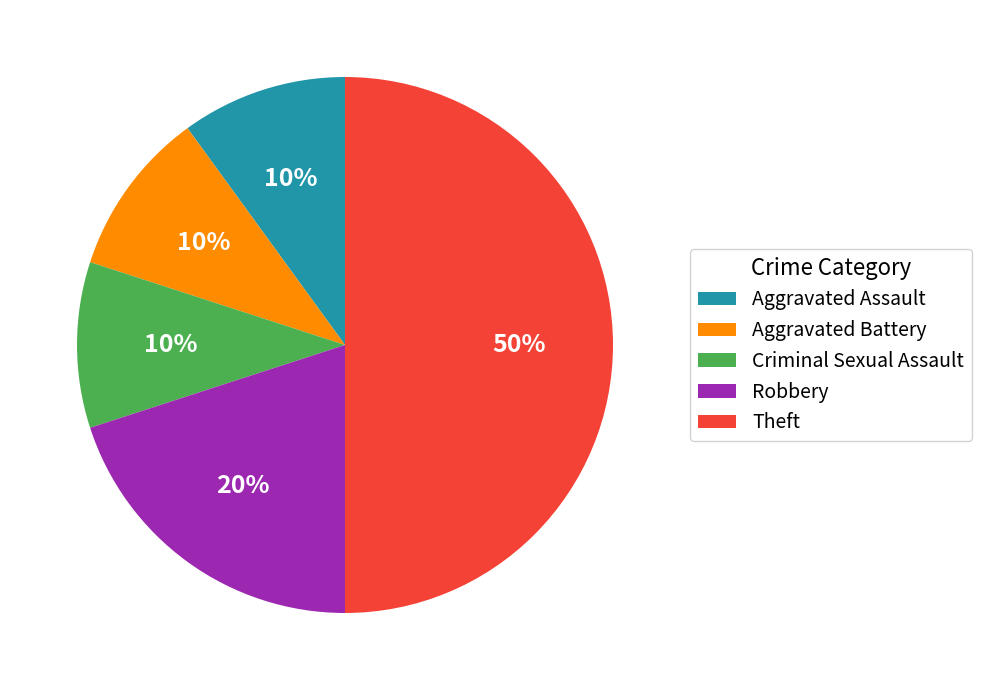

Which slice is the largest?

Theft